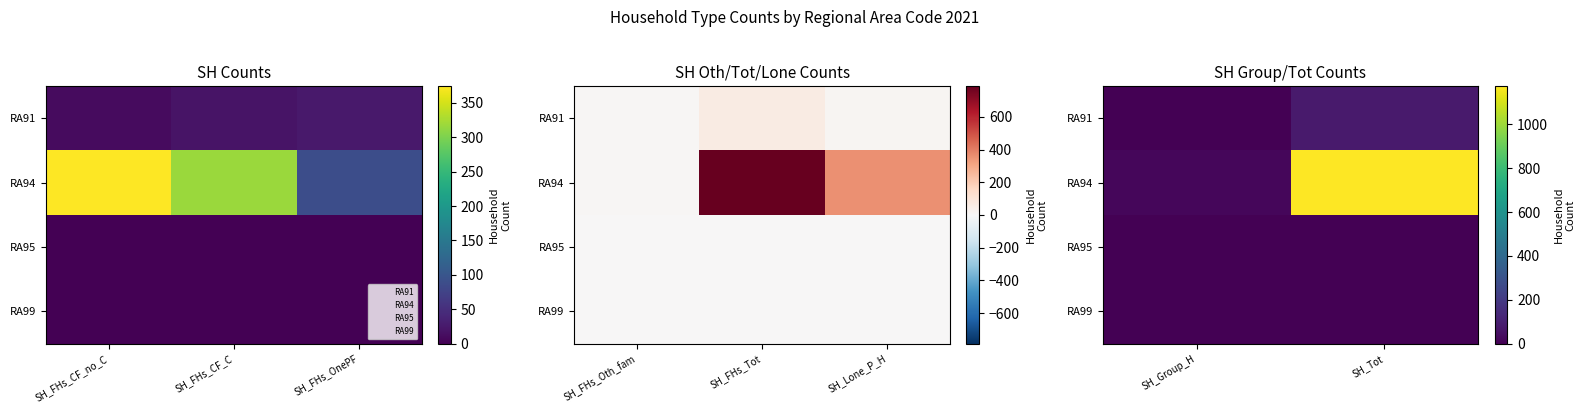

List the series in order of their peak value, highest first.

RA94, RA91, RA95, RA99